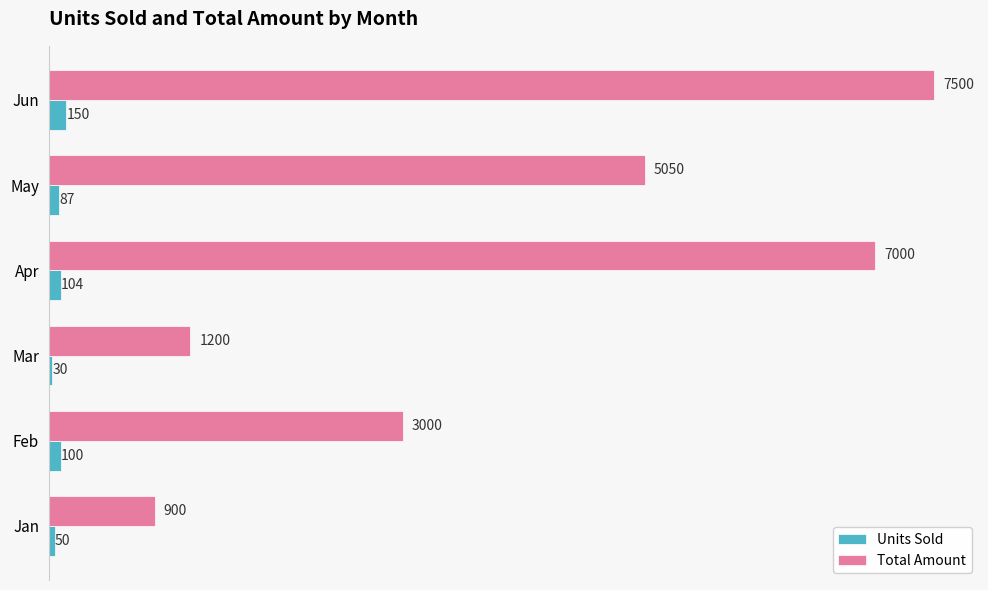

Rank the series by their average value, from lowest to highest.

Units Sold, Total Amount